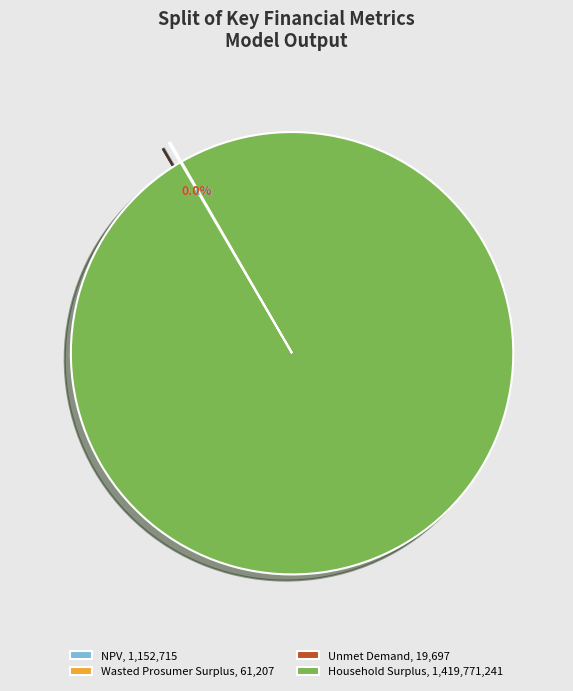

Which slice is the largest?

Household Surplus